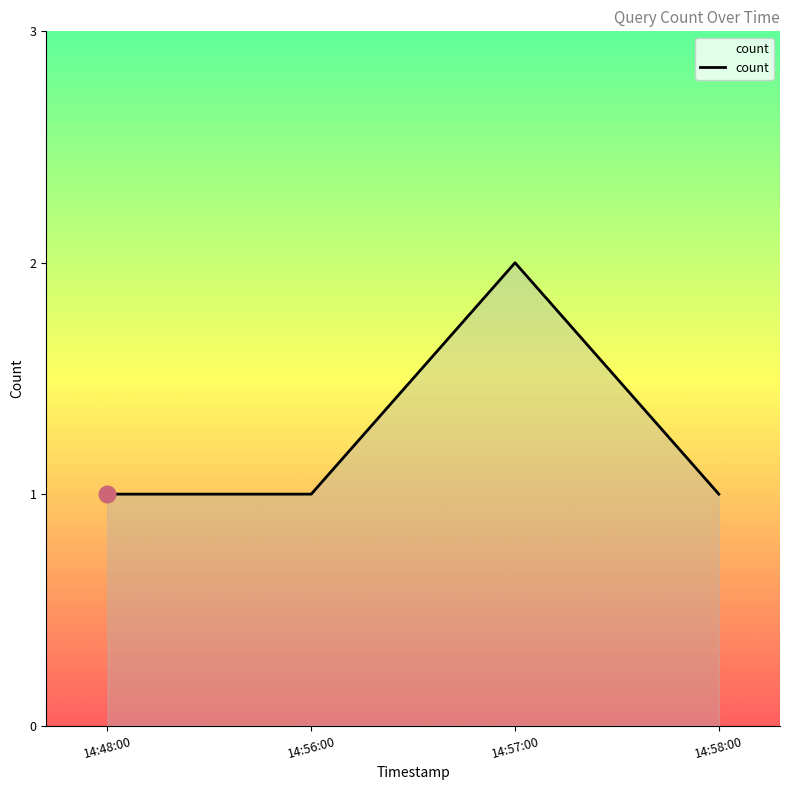

Which category has the highest value across all series?

14:57:00